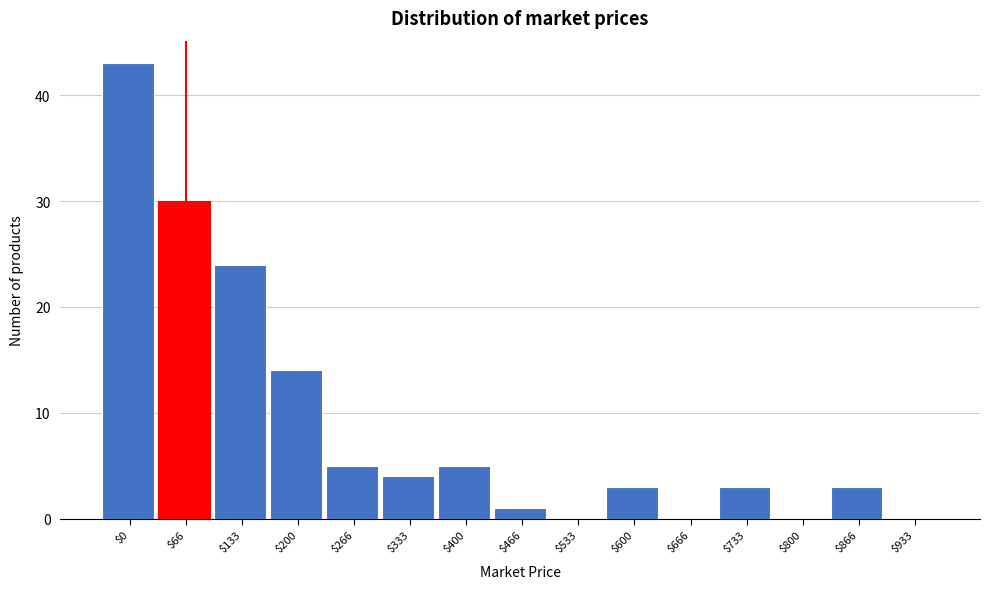

What is the greatest value displayed?

43